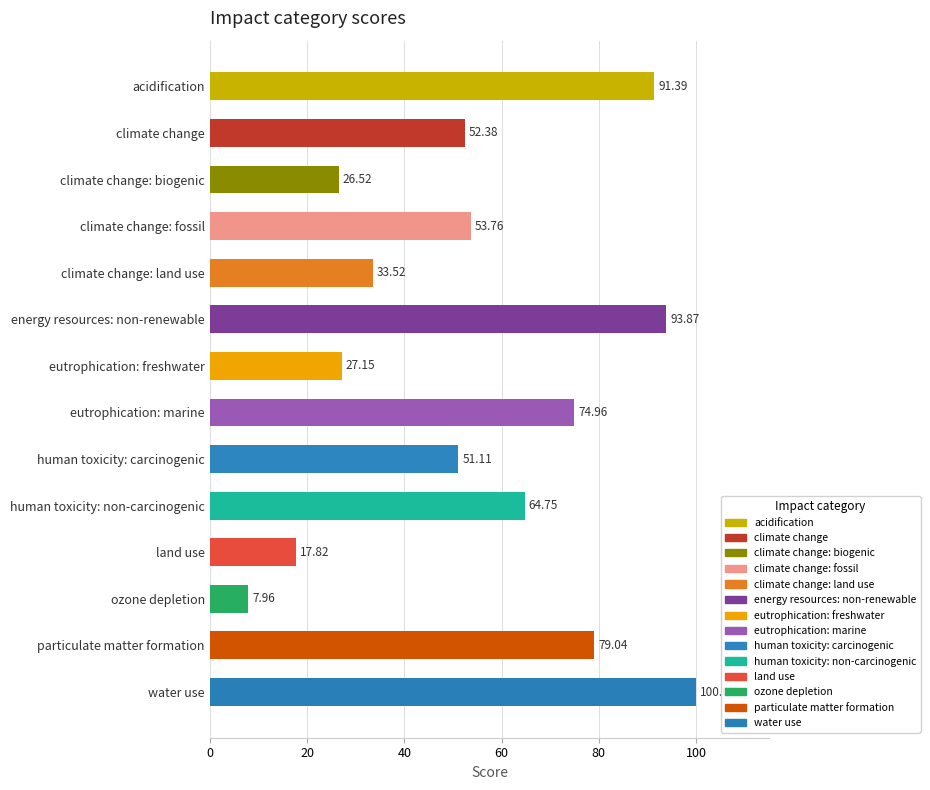

Which category has the highest value across all series?

water use